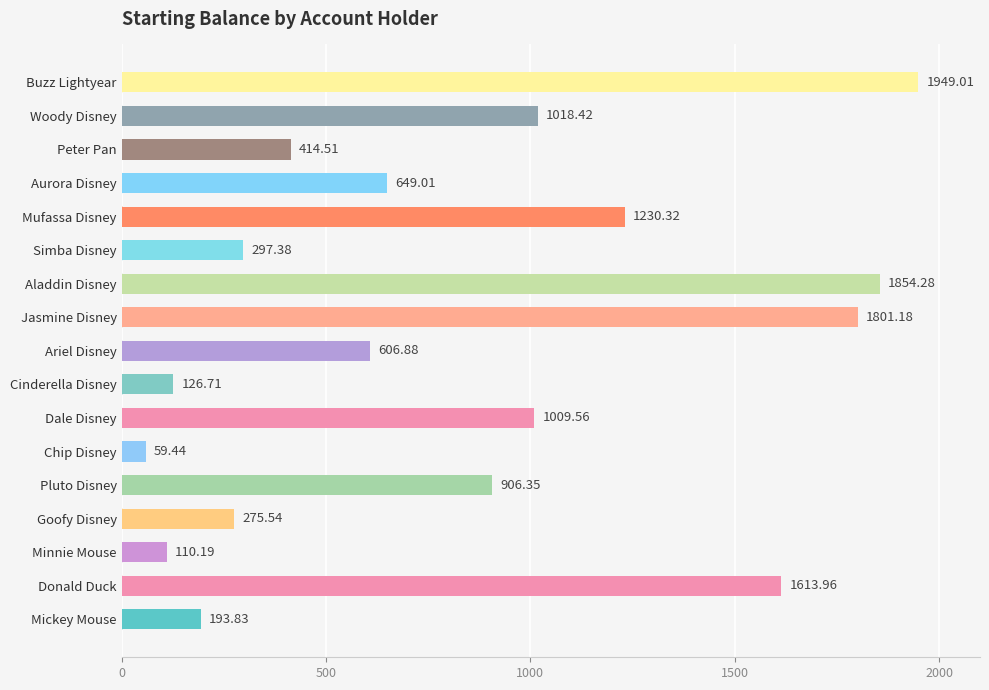

How many bars are there in total?

17